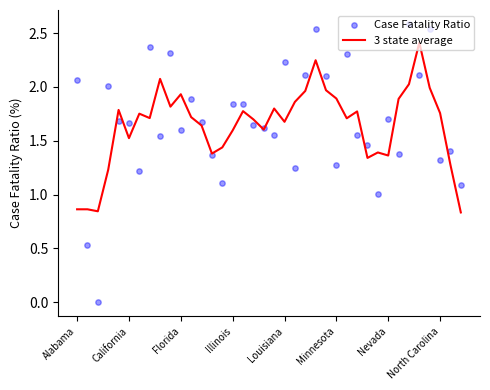

Which series has the widest spread of Y values?

Case Fatality Ratio